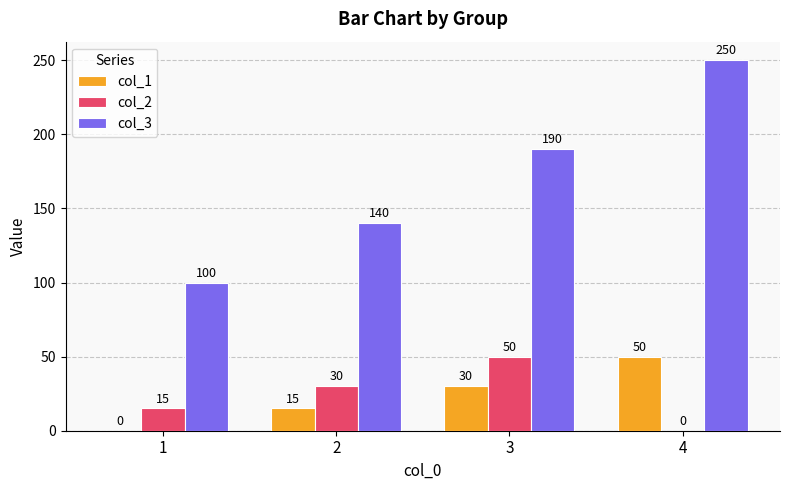

What value does the col_1 series have at 4, to the nearest 10?

50